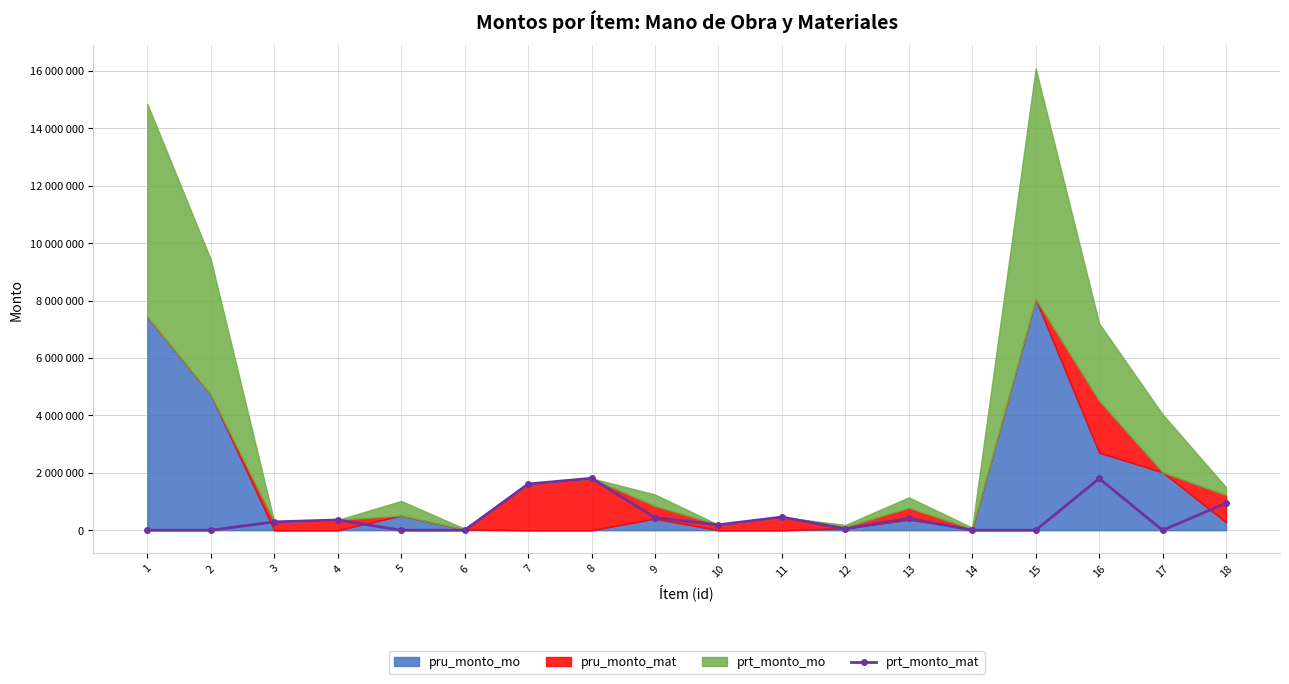

What is the difference between the second highest and second lowest values?

1803830